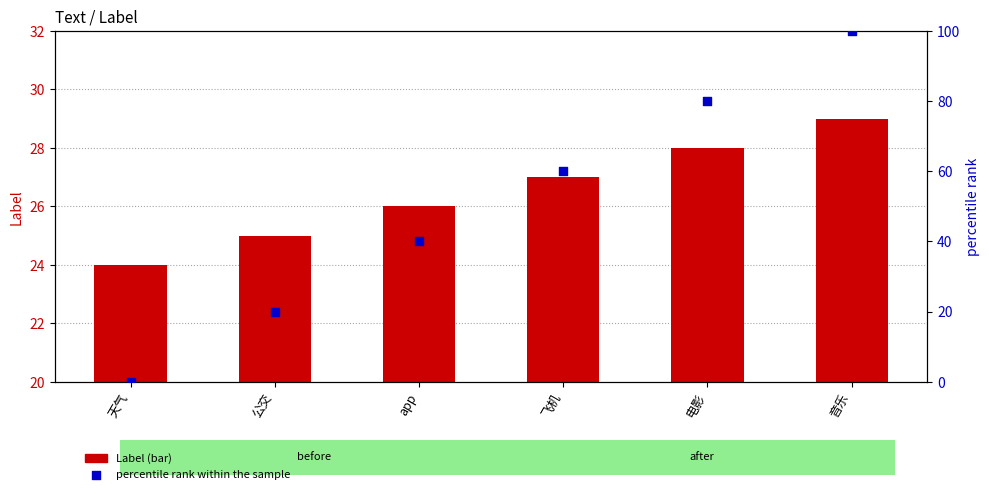

What is the total value across all series at 电影?

108